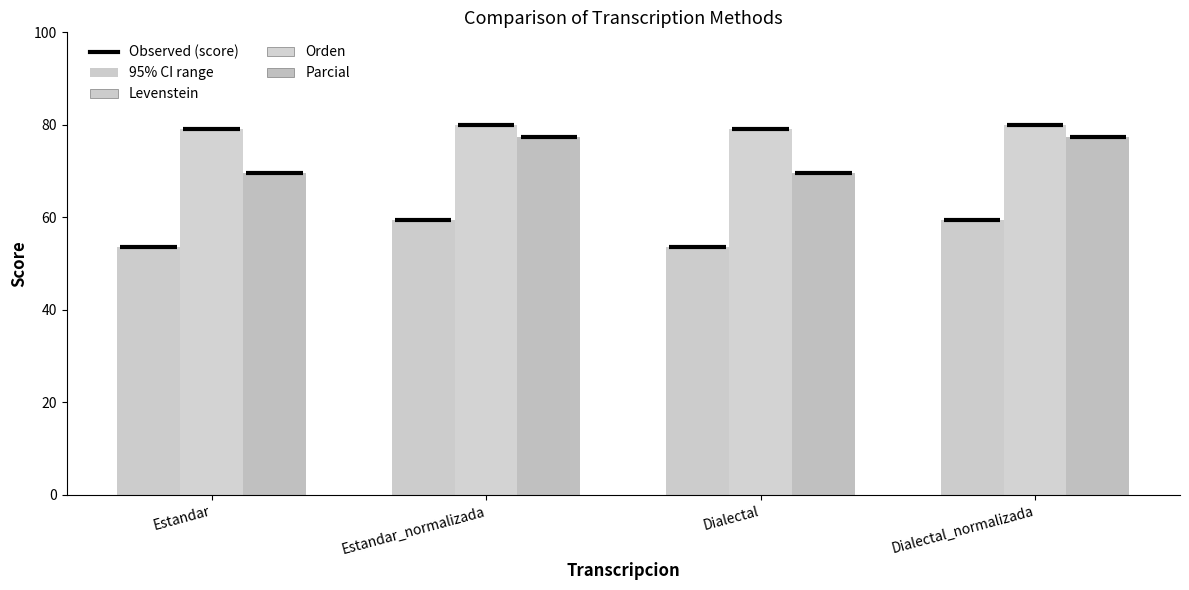

Reading left to right, transcribe all the data shown in this chart.

Levenstein: Estandar=69.6	Estandar_normalizada=77.4	Dialectal=69.6	Dialectal_normalizada=77.4
Orden: Estandar=79.1	Estandar_normalizada=80.0	Dialectal=79.1	Dialectal_normalizada=80.0
Parcial: Estandar=53.6	Estandar_normalizada=59.5	Dialectal=53.6	Dialectal_normalizada=59.5